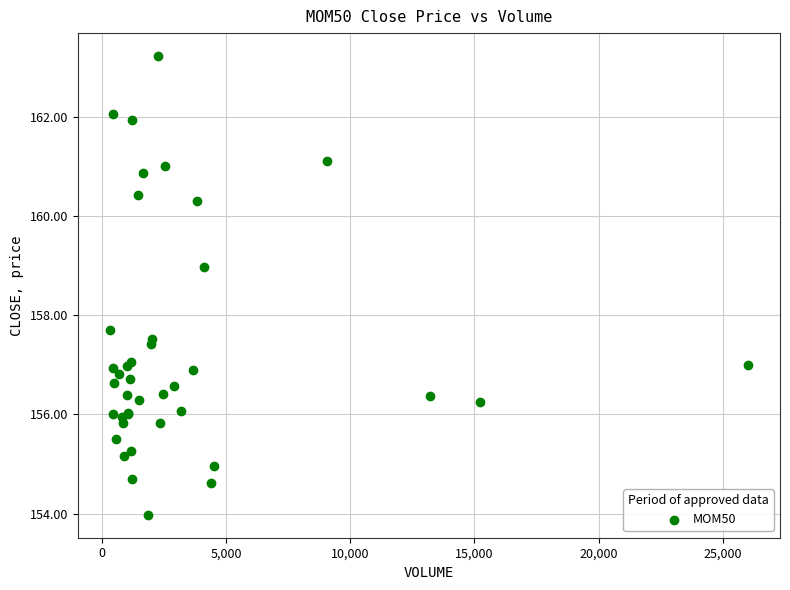

What Y value in the scatter plot is closest to 158?

157.7